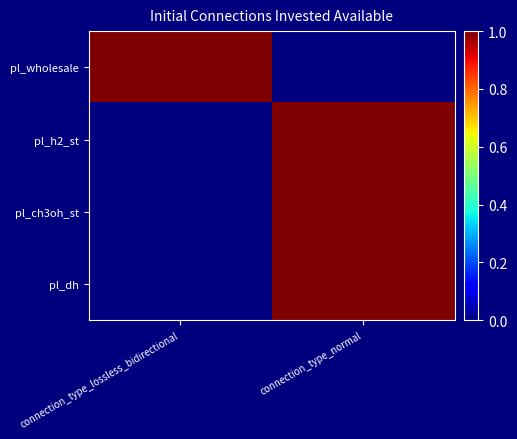

Reading left to right, what are all the values shown in this chart?

pl_wholesale: connection_type_lossless_bidirectional=1	connection_type_normal=0
pl_h2_st: connection_type_lossless_bidirectional=0	connection_type_normal=1
pl_ch3oh_st: connection_type_lossless_bidirectional=0	connection_type_normal=1
pl_dh: connection_type_lossless_bidirectional=0	connection_type_normal=1